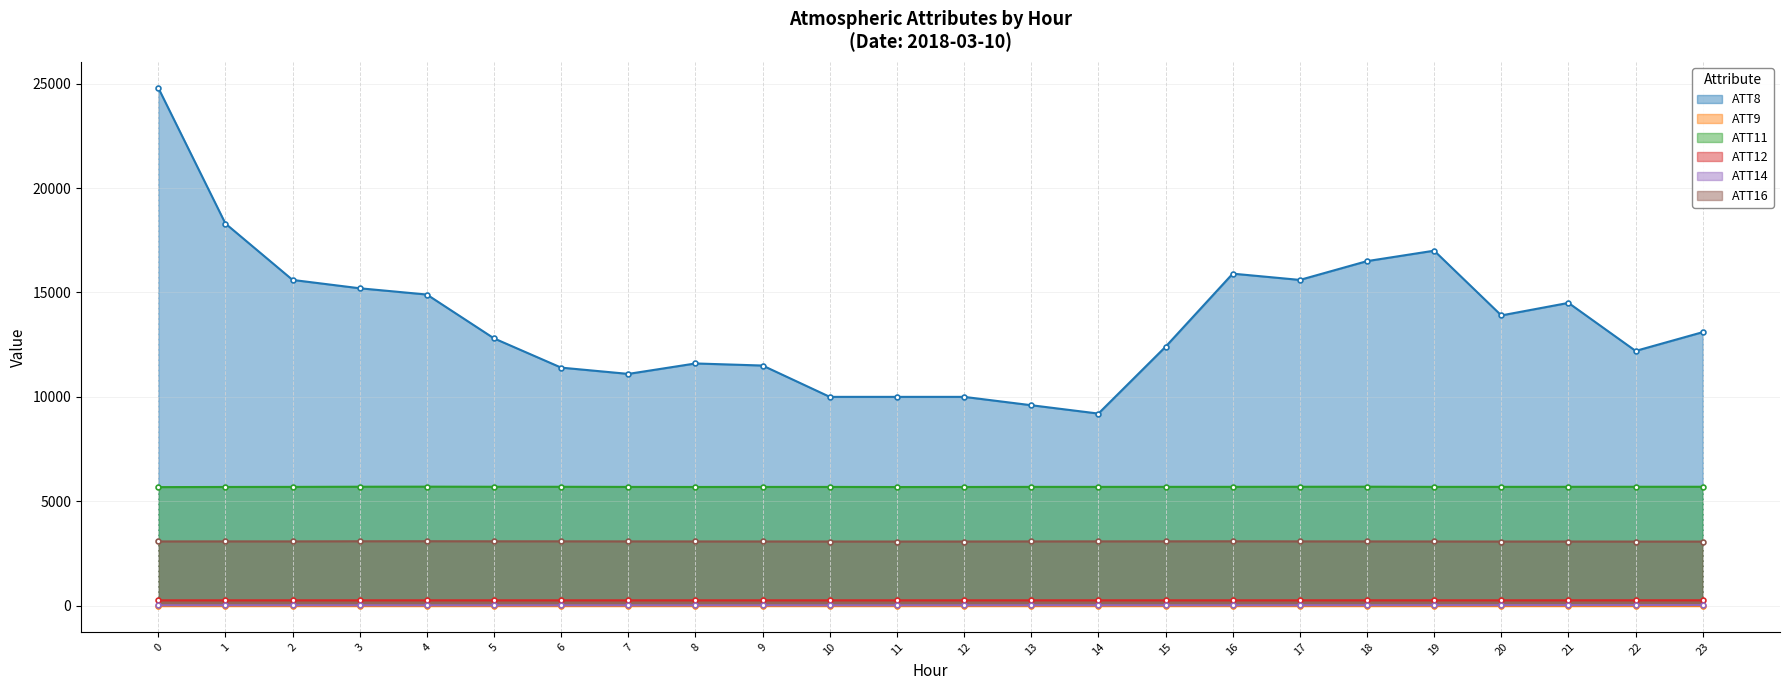

The value of ATT16 at 5 is 1659.5. True or false?

False